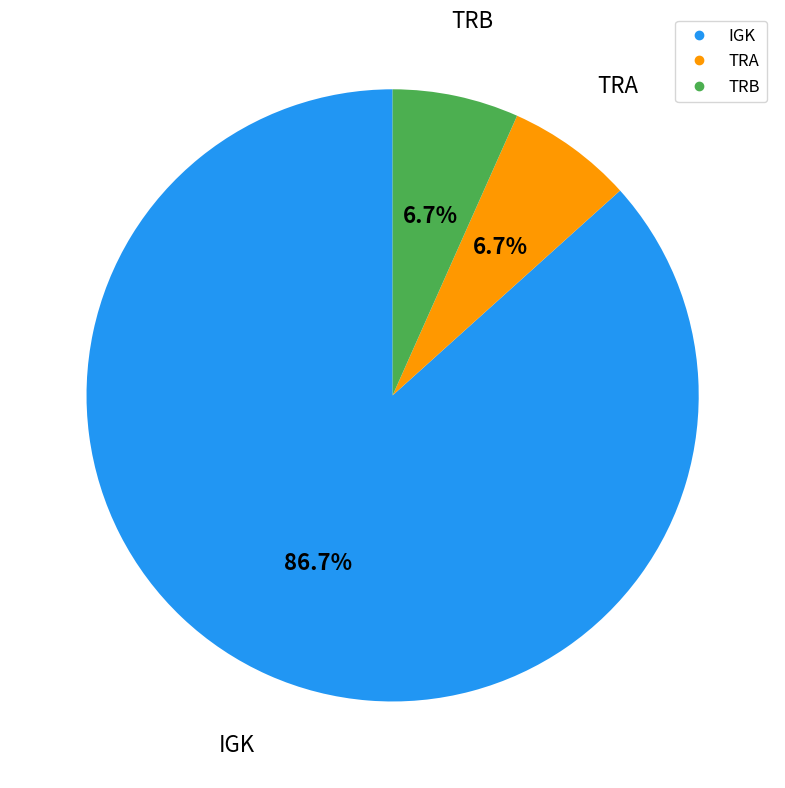

Does any single category account for the majority?

Yes